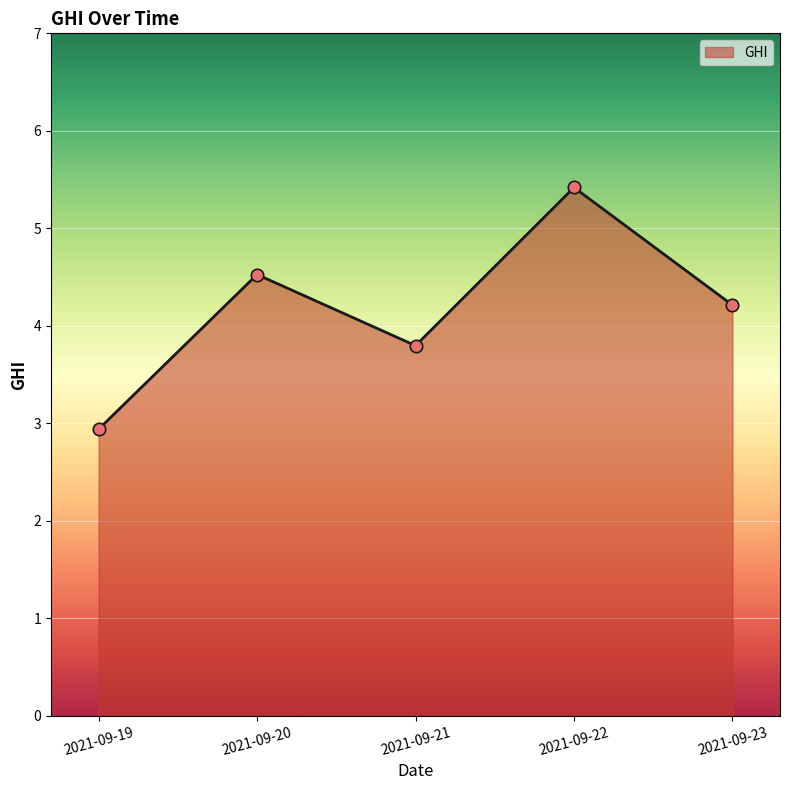

Which has a higher value, 2021-09-22 or 2021-09-19?

2021-09-22